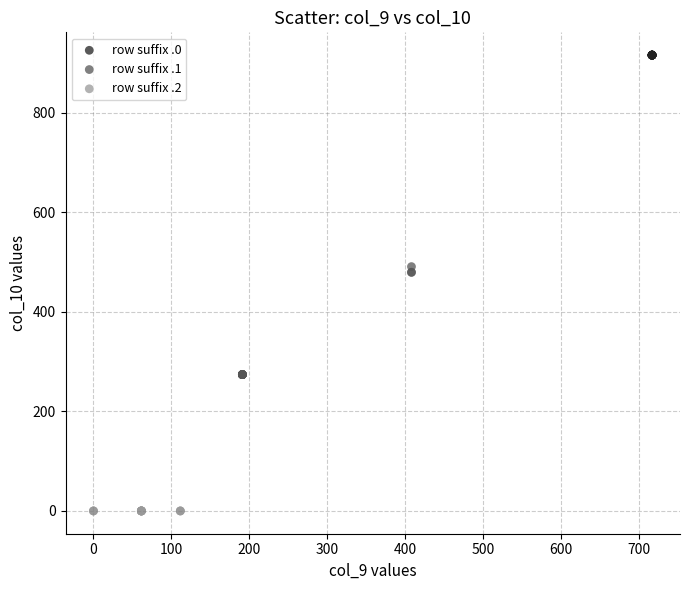

Which series contains the highest Y value?

row suffix .0